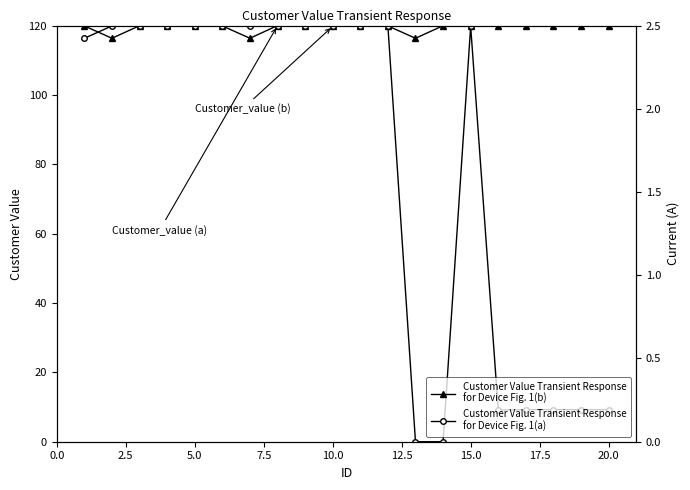

What is the maximum value for Customer Value Transient Response
for Device Fig. 1(a)?

120.0